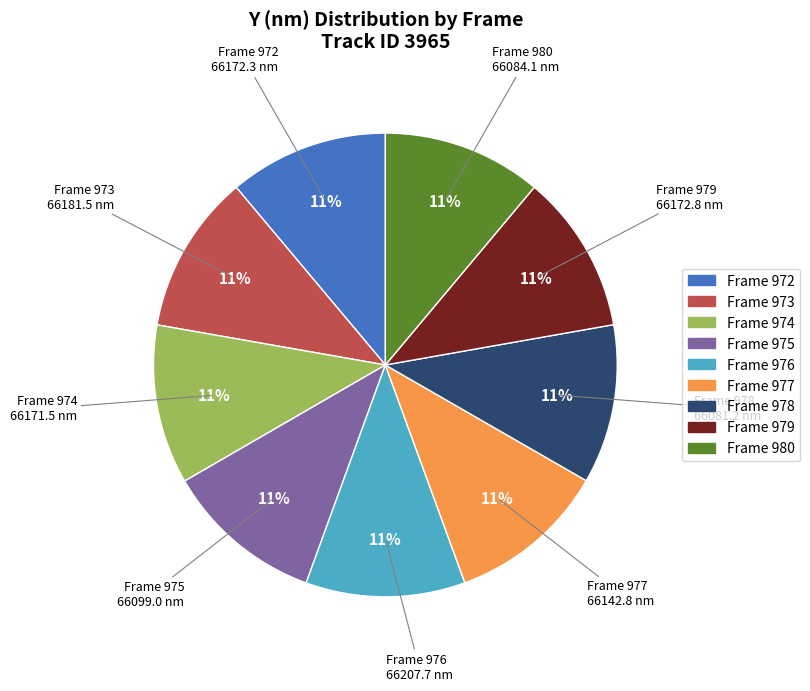

Approximately how many times larger is the value at Frame 979 compared to Frame 975?

1.0